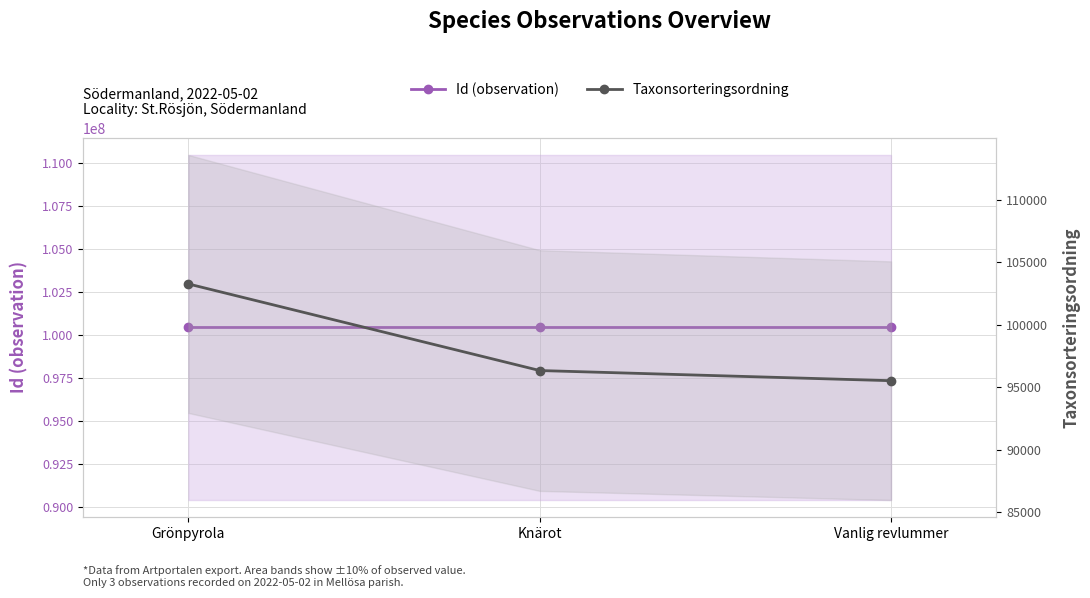

At which category is the sum across all series the highest?

Grönpyrola